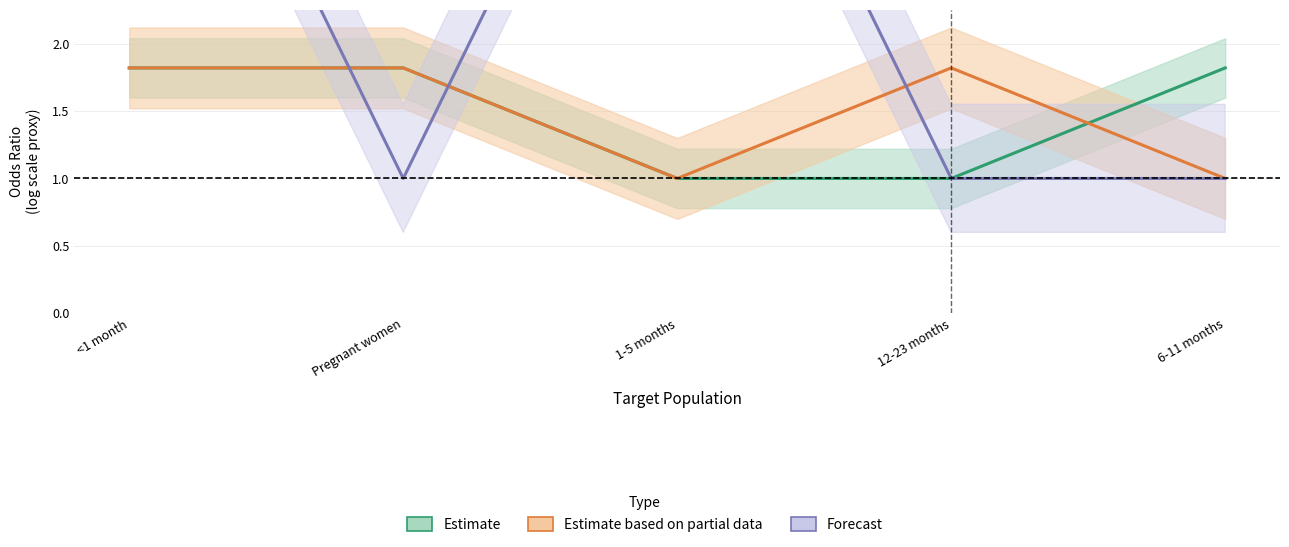

True or false: 6-11 months (Estimate) has more than 2 points higher than both neighbors.

False